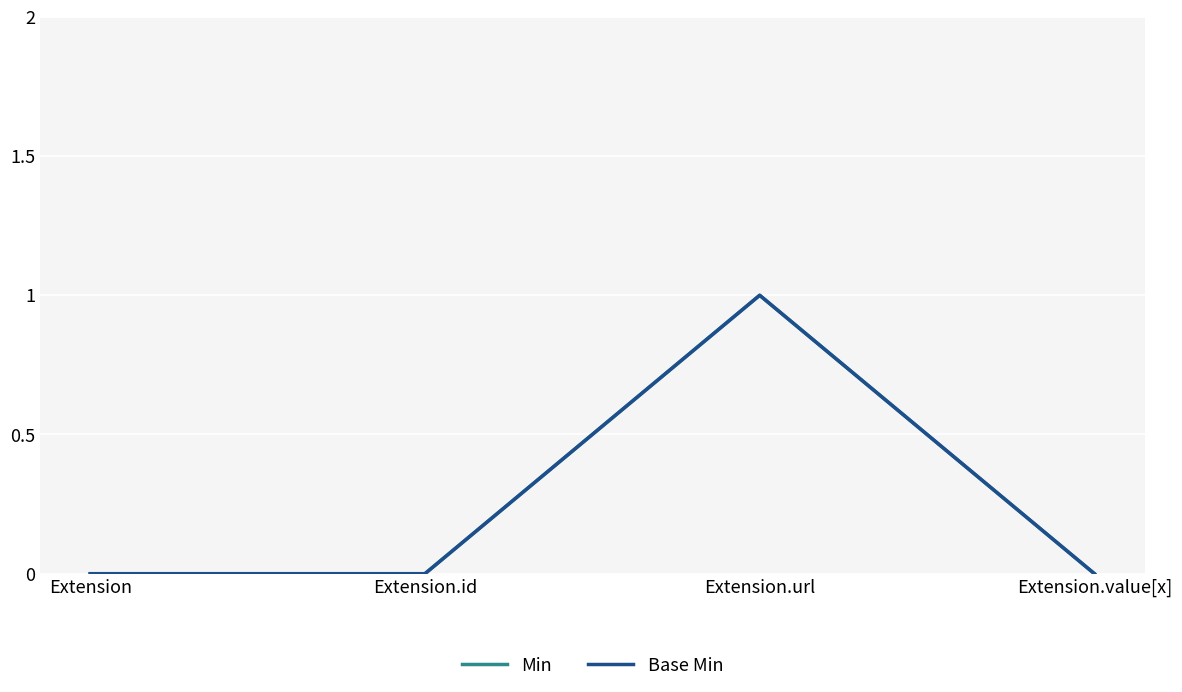

True or false: Min and Base Min intersect in this chart.

False